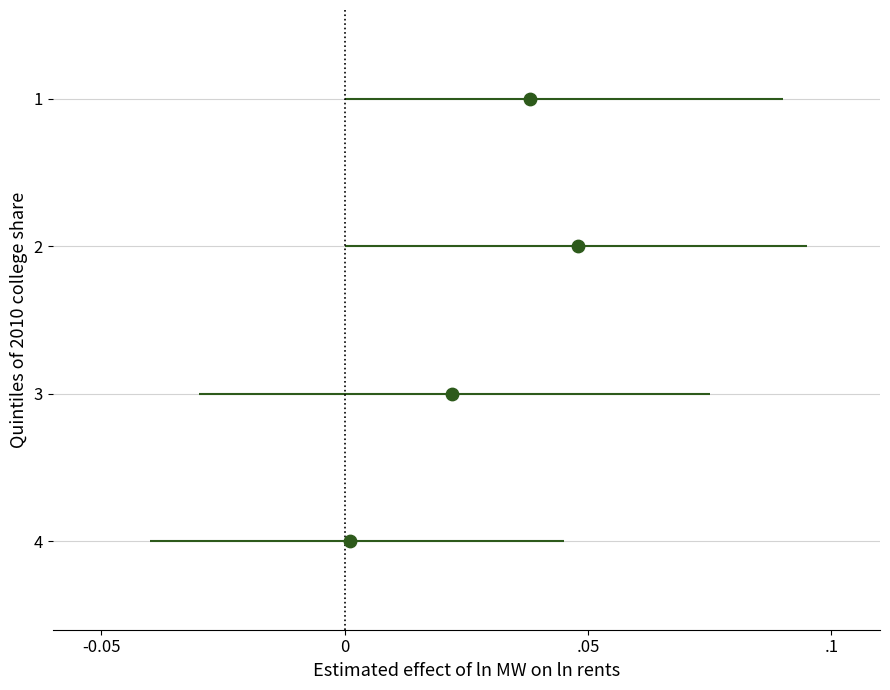

What is the range of Y values (max minus min)?

3